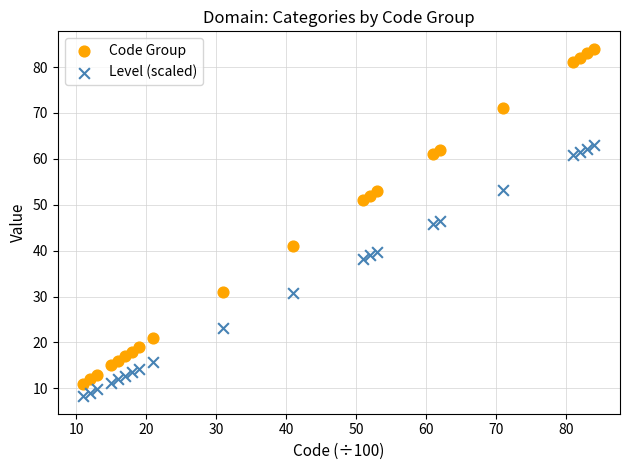

Across all data points, what is the range of X values (max minus min)?

73.0